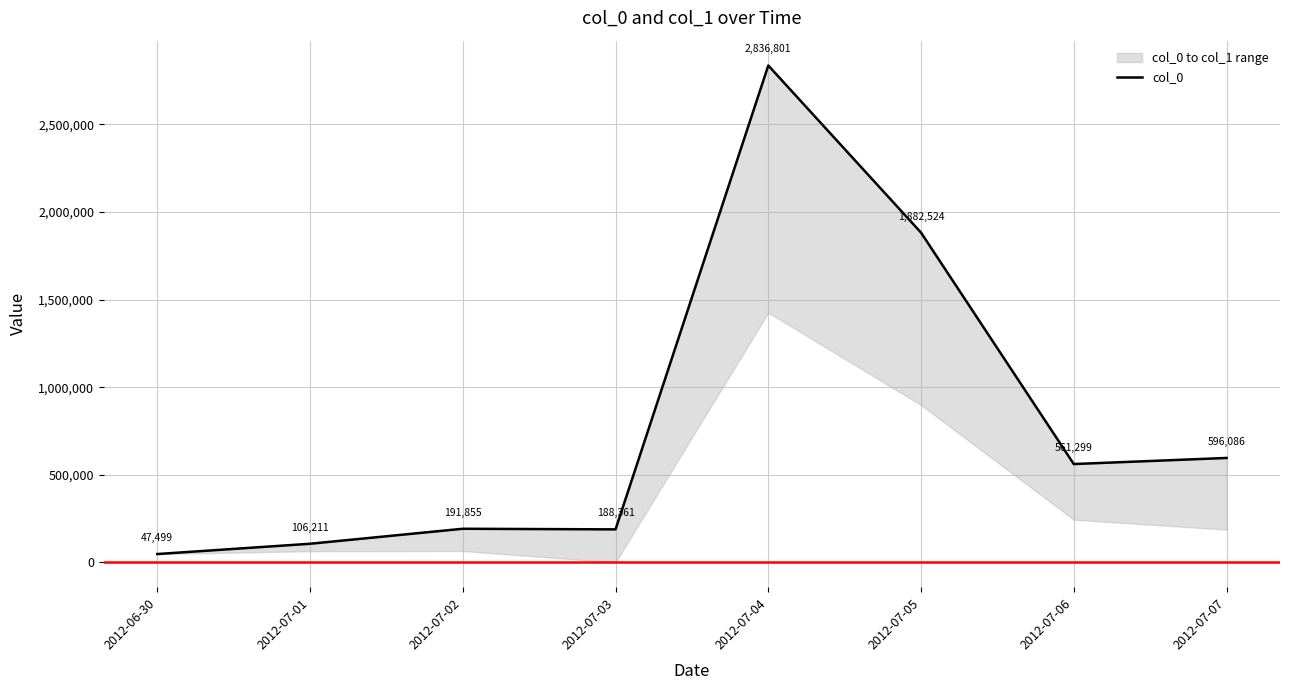

True or false: the data shows 157029 at 2012-07-01.

False